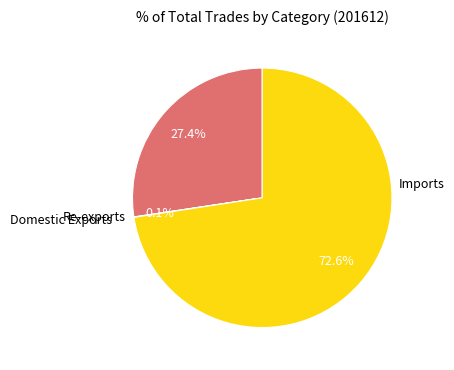

How much of the chart is everything except Re-exports?

72.6%